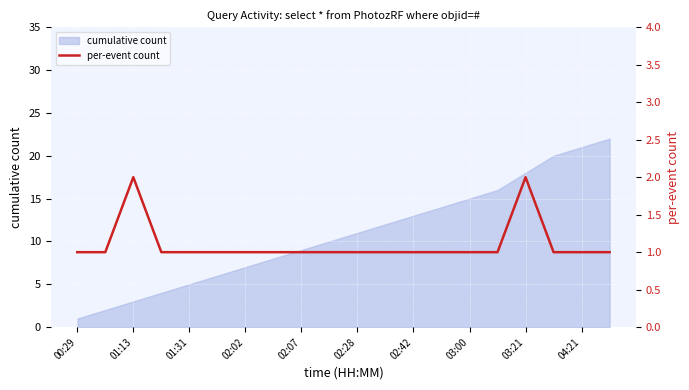

Reading left to right, extract all data points from this chart.

1	1	2	1	1	1	1	1	1	1	1	1	1	1	1	1	2	1	1	1